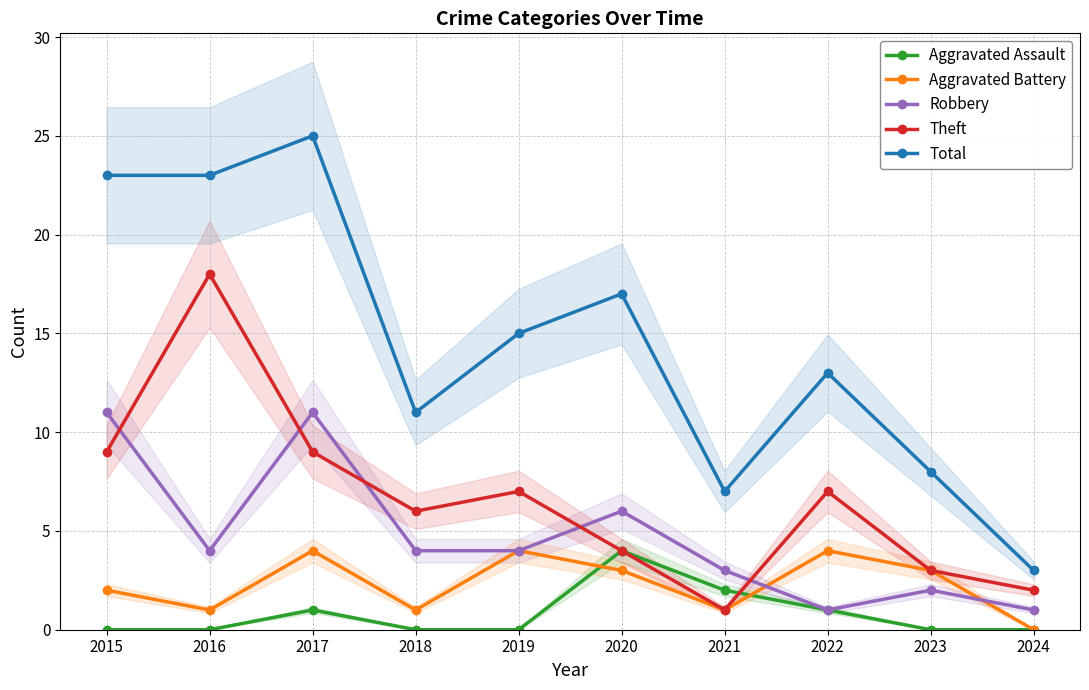

True or false: Aggravated Assault and Total cross at least once.

False